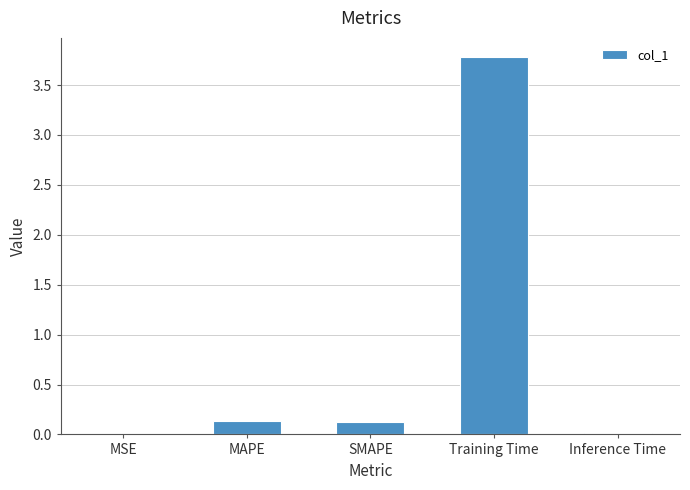

Does the chart contain stacked bars?

No